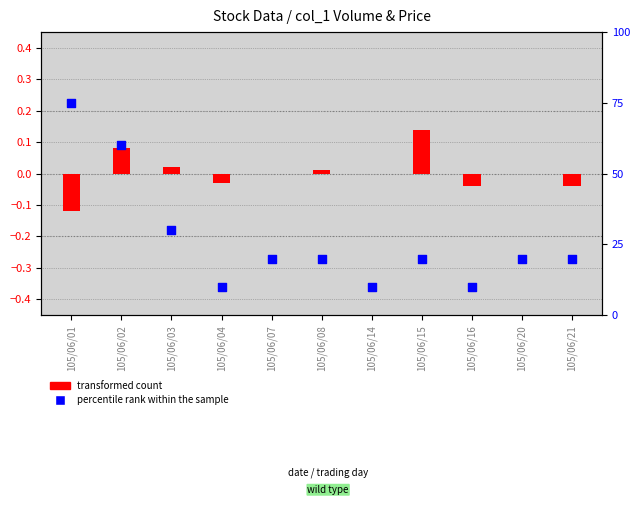

What is the change in value from 105/06/07 to 105/06/14?

-10